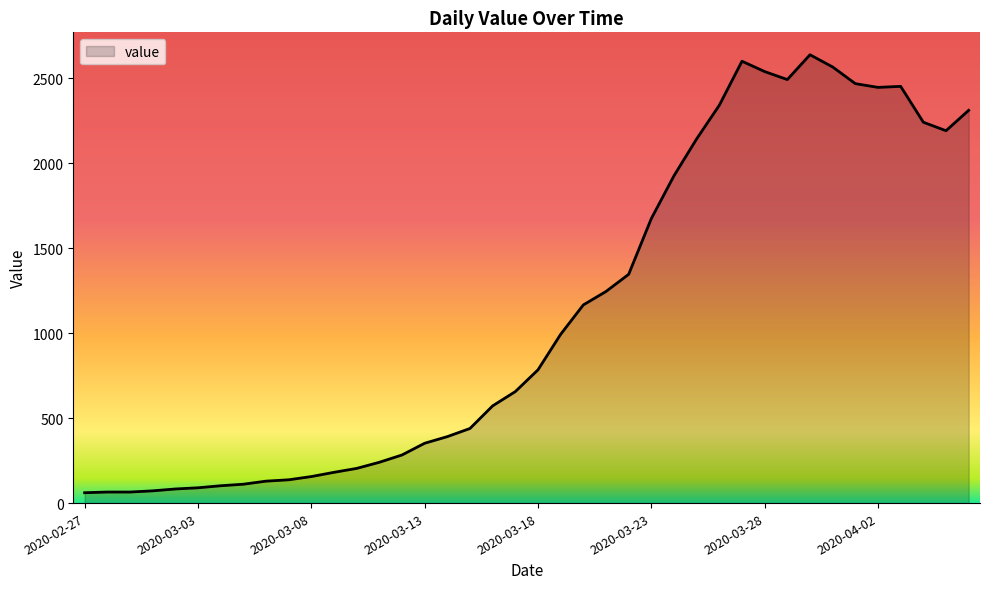

What is the maximum value shown in the chart?

2638